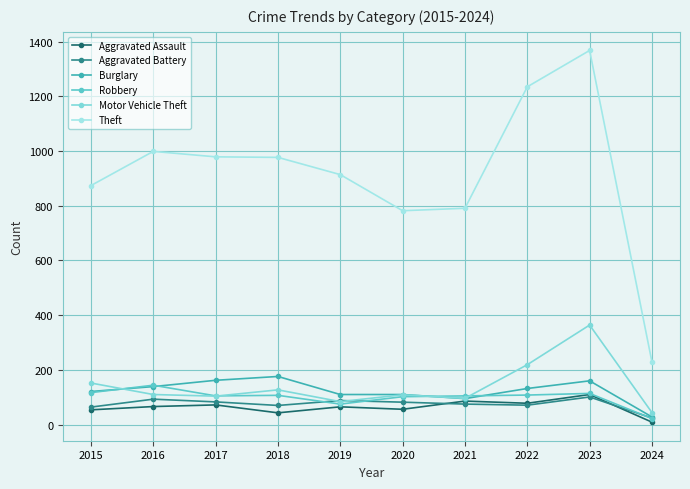

In Theft, how many points are higher than both neighbors (excluding endpoints)?

2